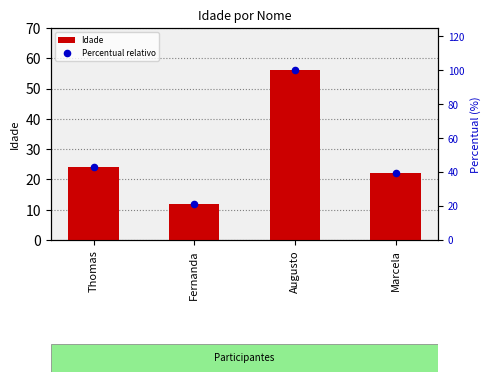

Which series has the largest Y range (max minus min)?

Percentual relativo